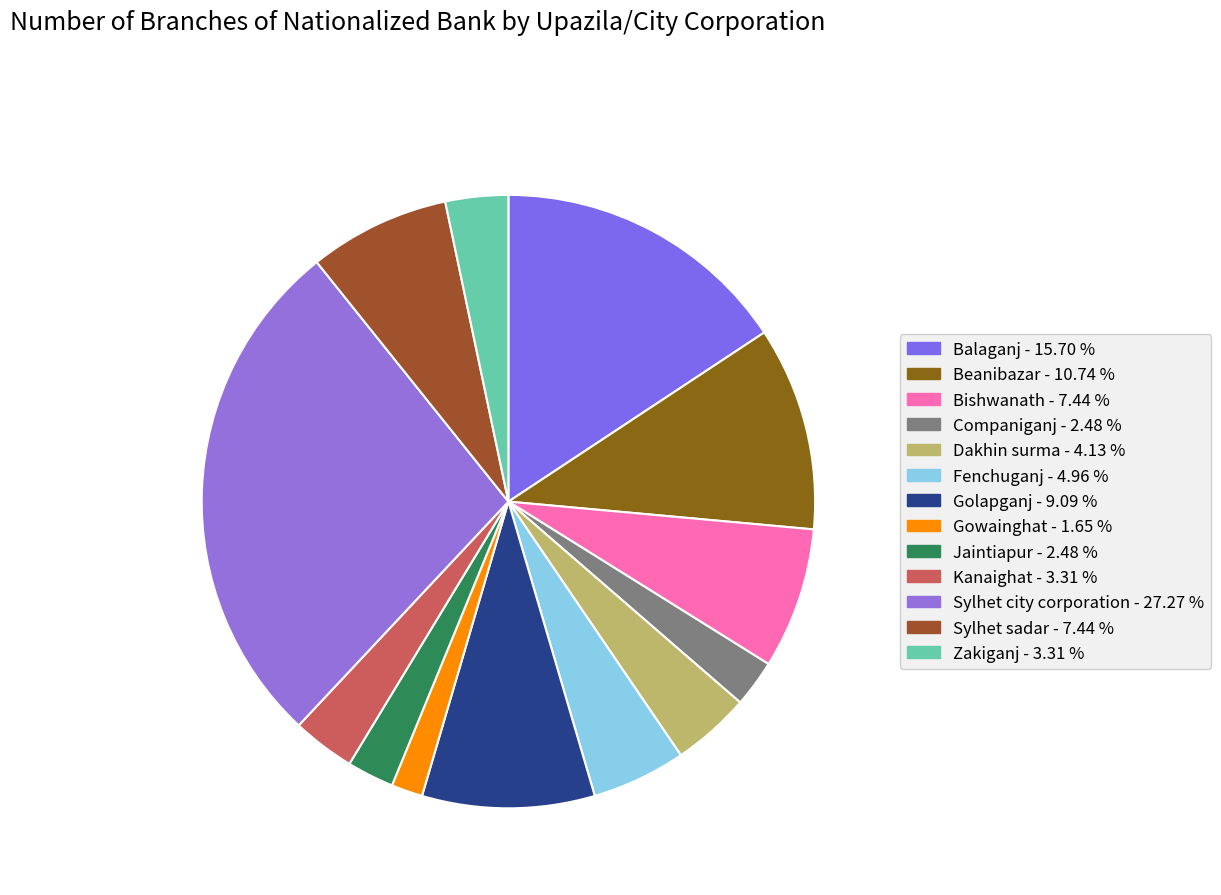

How many segments does this pie chart have?

13